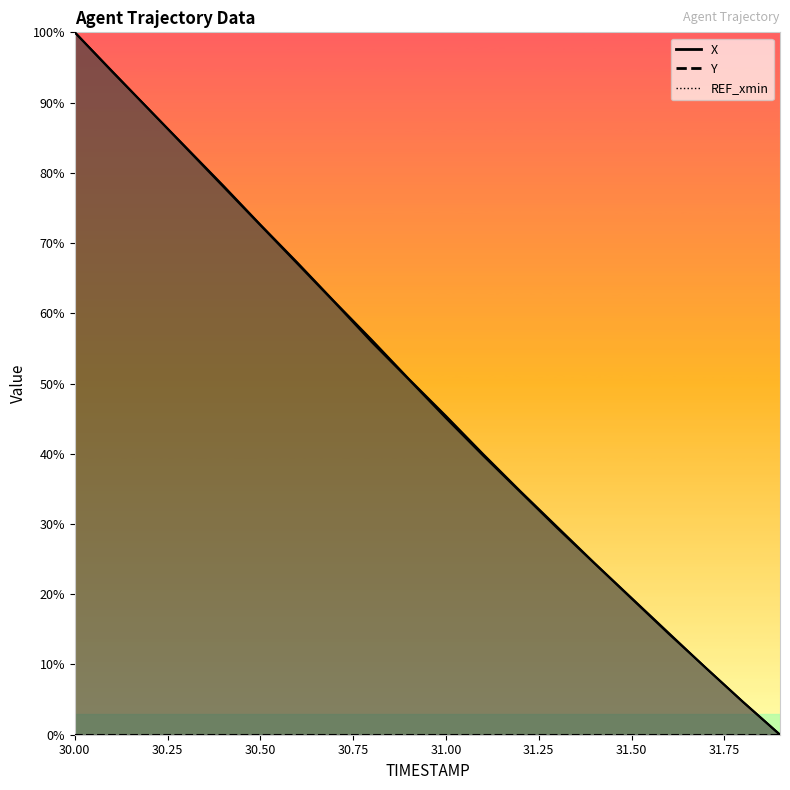

What is the highest value of the X series?

100.0